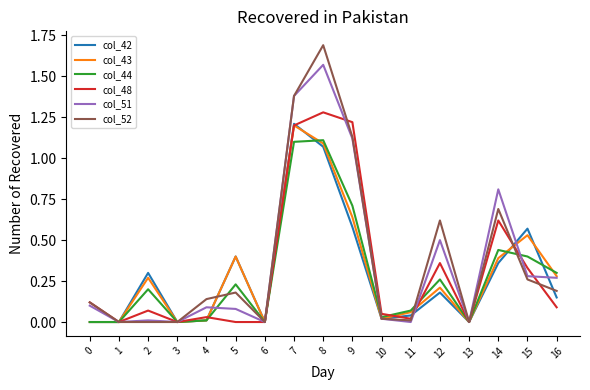

The col_44 series shows 0.4 at 16. True or false?

False